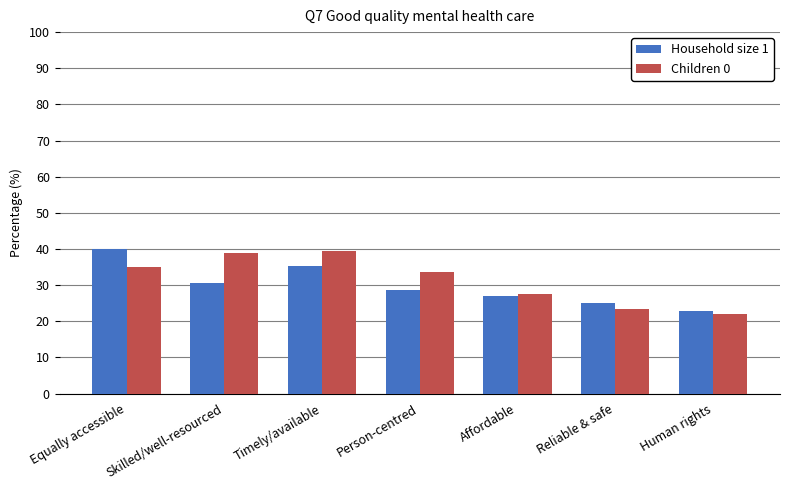

The Household size 1 series shows 36.7 at Reliable & safe. True or false?

False